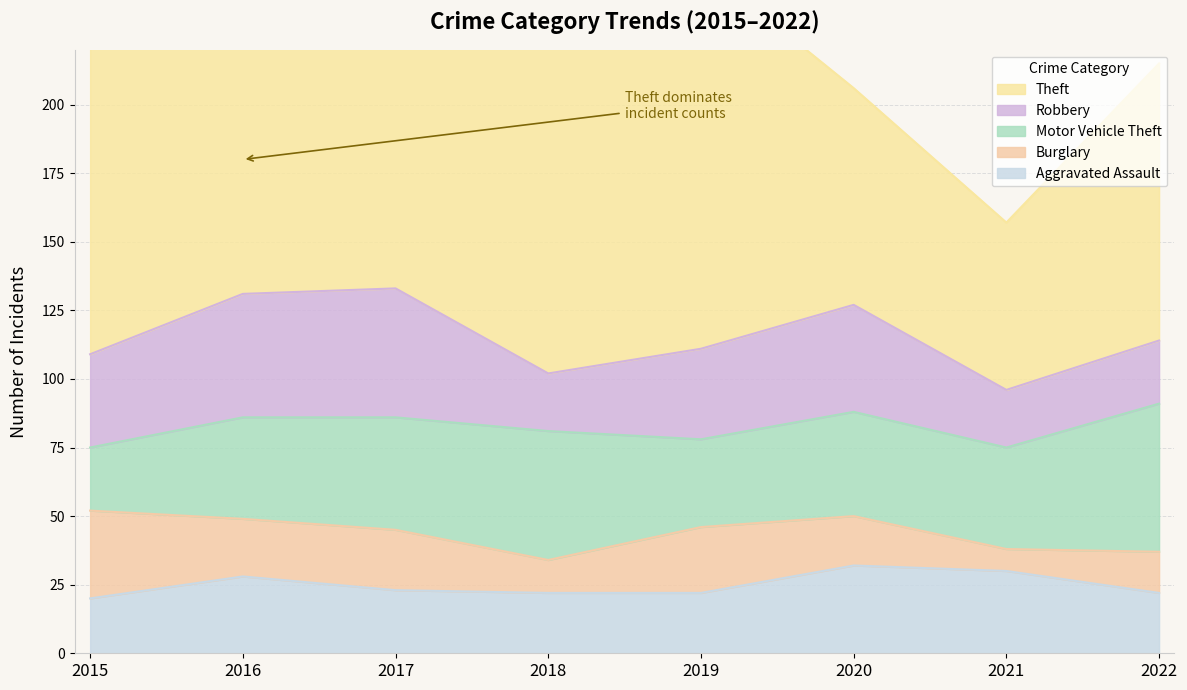

True or false: Theft and Robbery intersect in this chart.

False